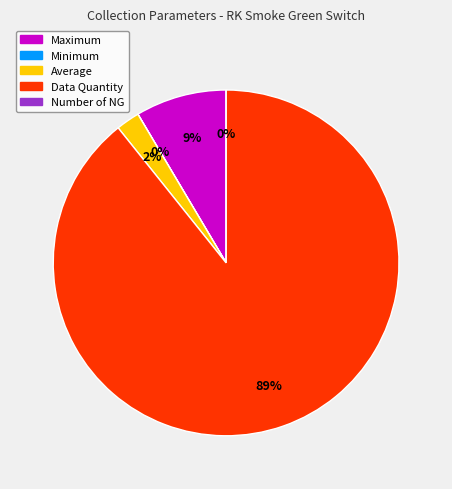

What is the largest slice in the pie chart?

Data Quantity